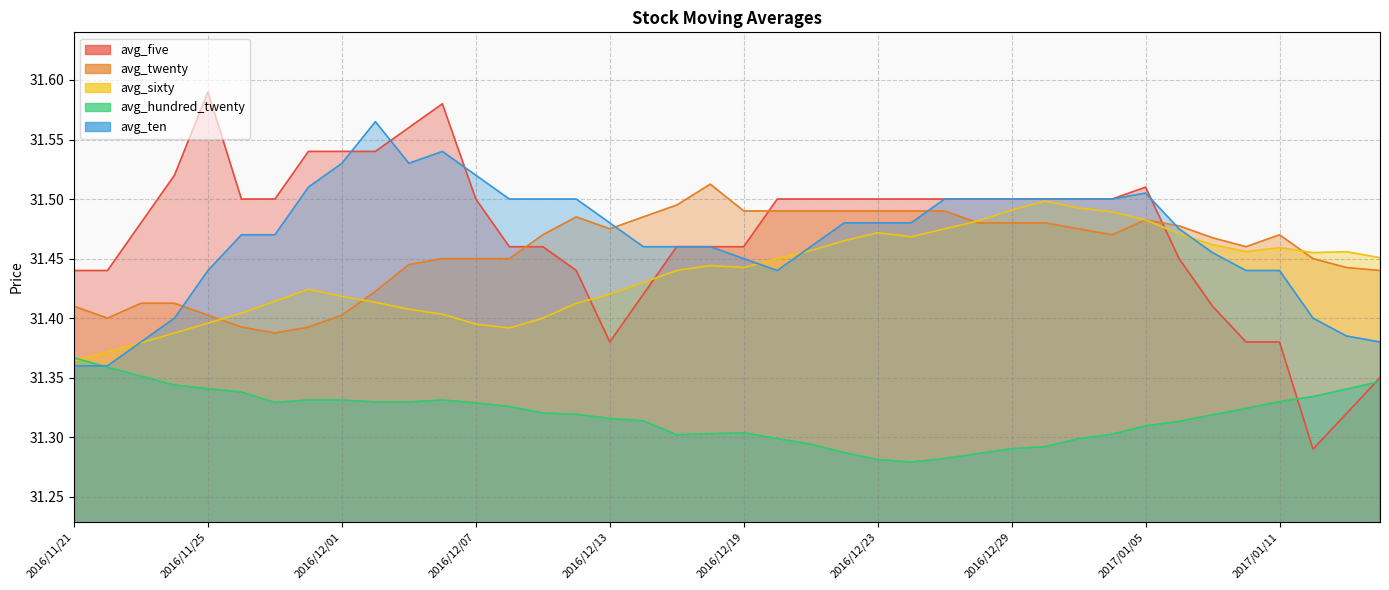

How many intersections are there between avg_ten and avg_twenty?

4